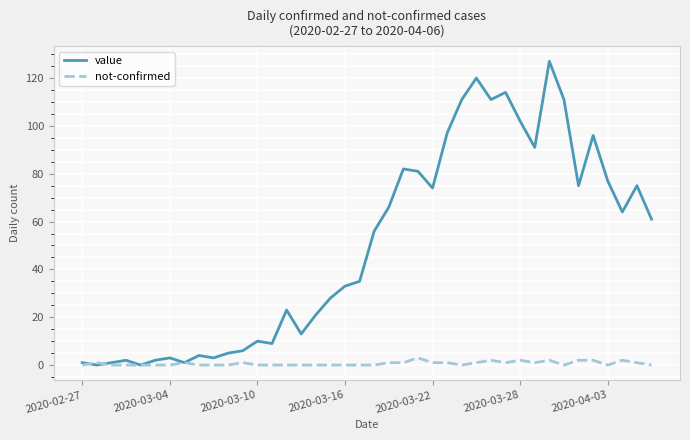

Which series has the widest spread of values?

value